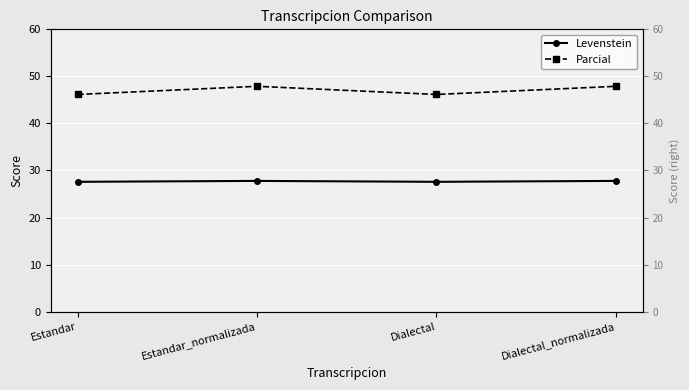

What is the maximum value for Parcial?

47.9